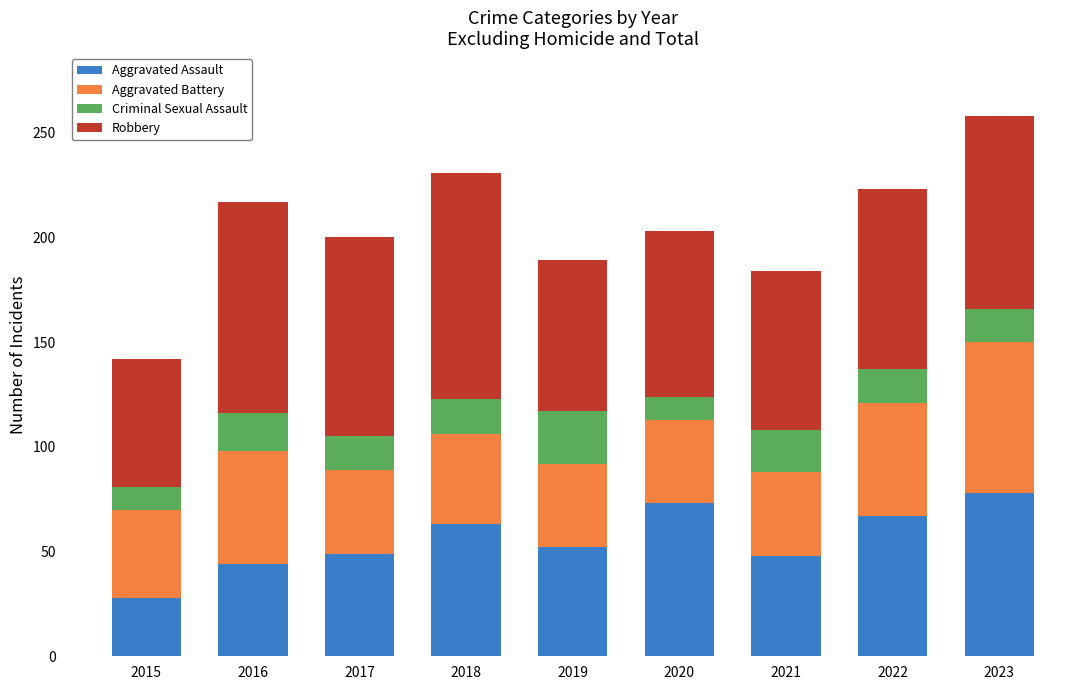

Is it true that Aggravated Assault equals 122 at 2020?

False